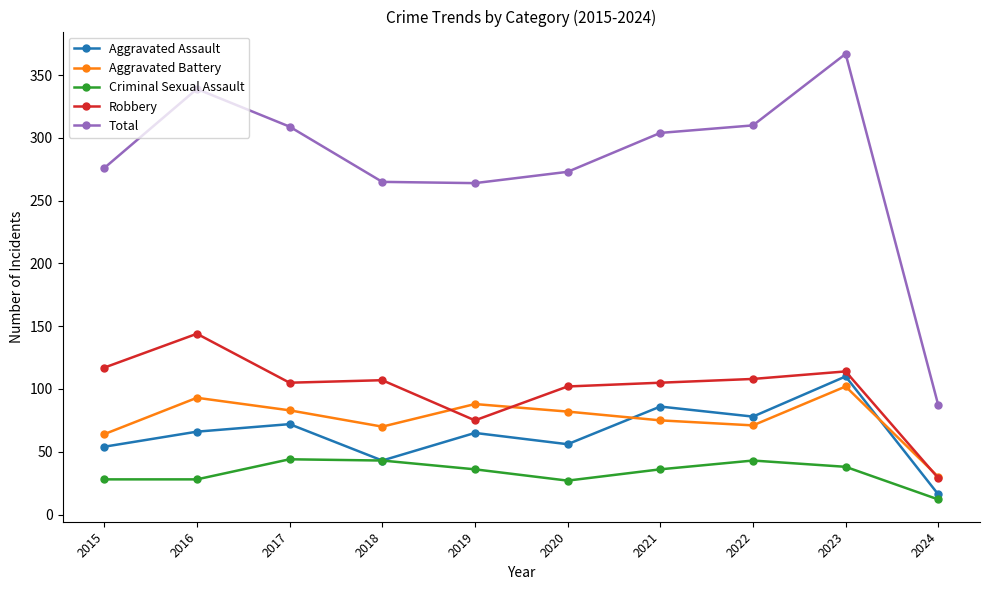

Read the Total value at 2022, to the nearest 5.

310